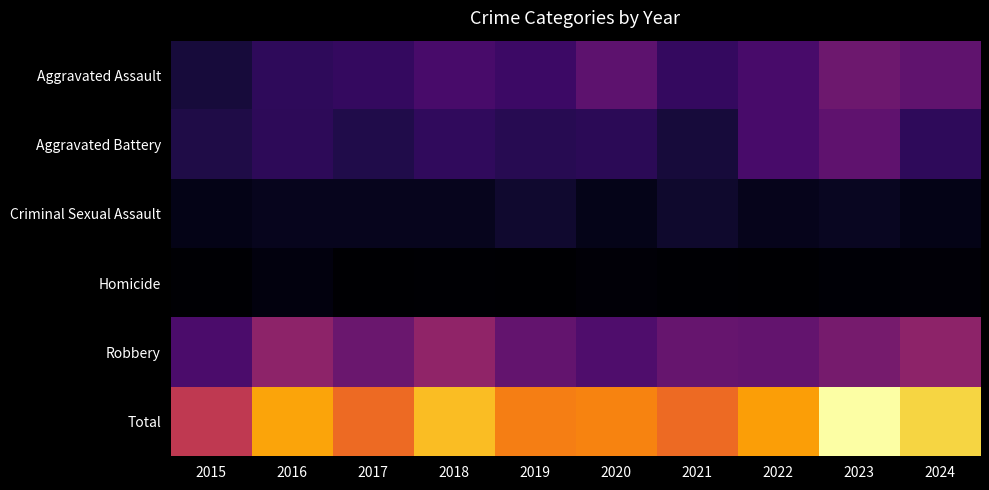

Which series has the widest spread of values?

Total